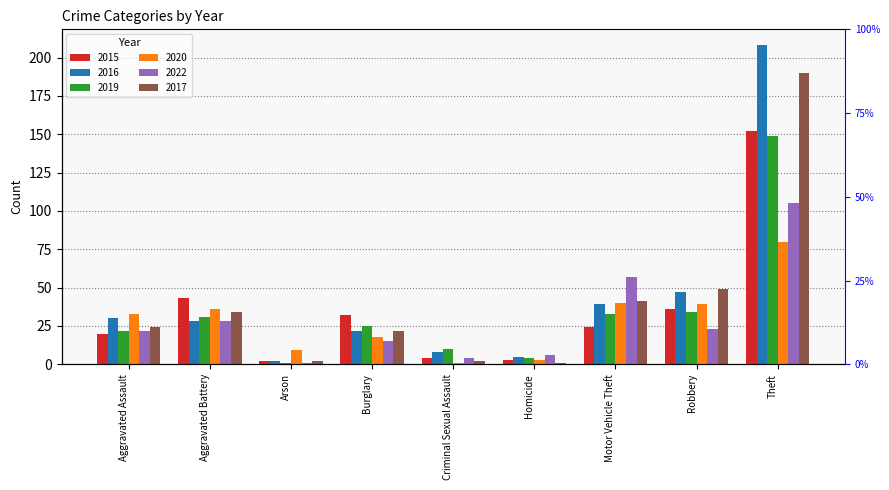

What position from the left is Aggravated Assault?

1